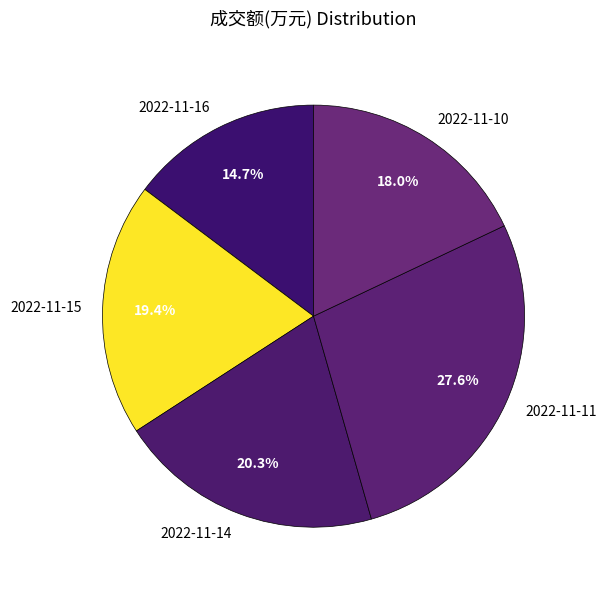

To the nearest percent, what is the combined percentage of 2022-11-11 and 2022-11-14?

48%